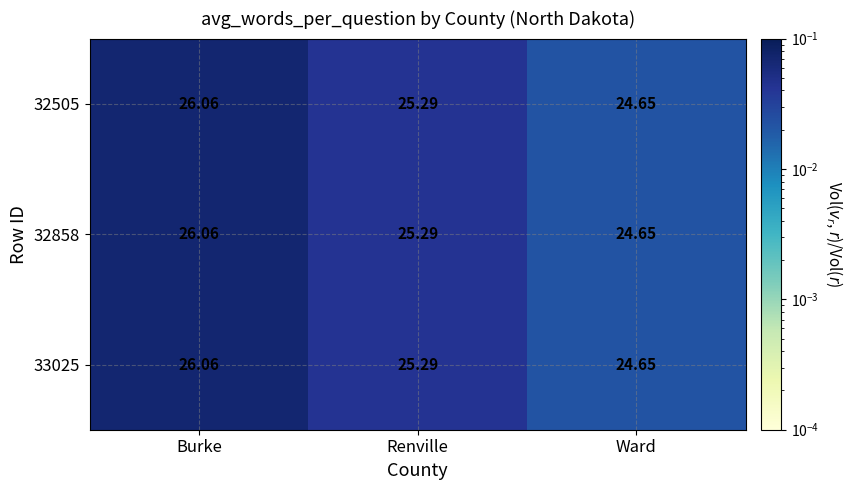

Which category has the lowest value across all series?

Ward